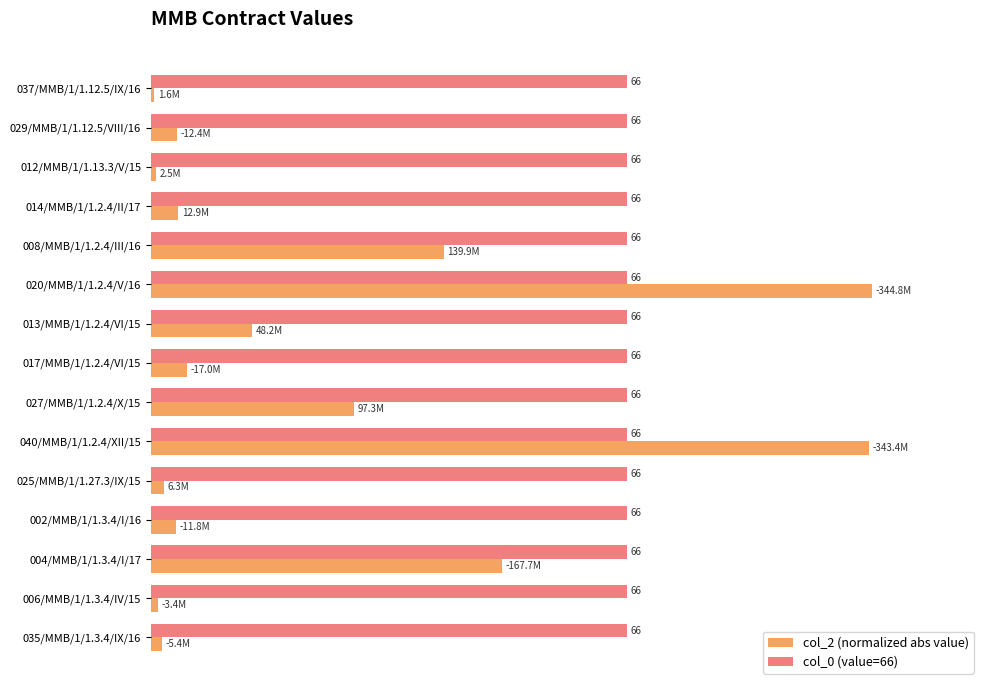

Which series has the widest spread of values?

col_2 (normalized abs value)